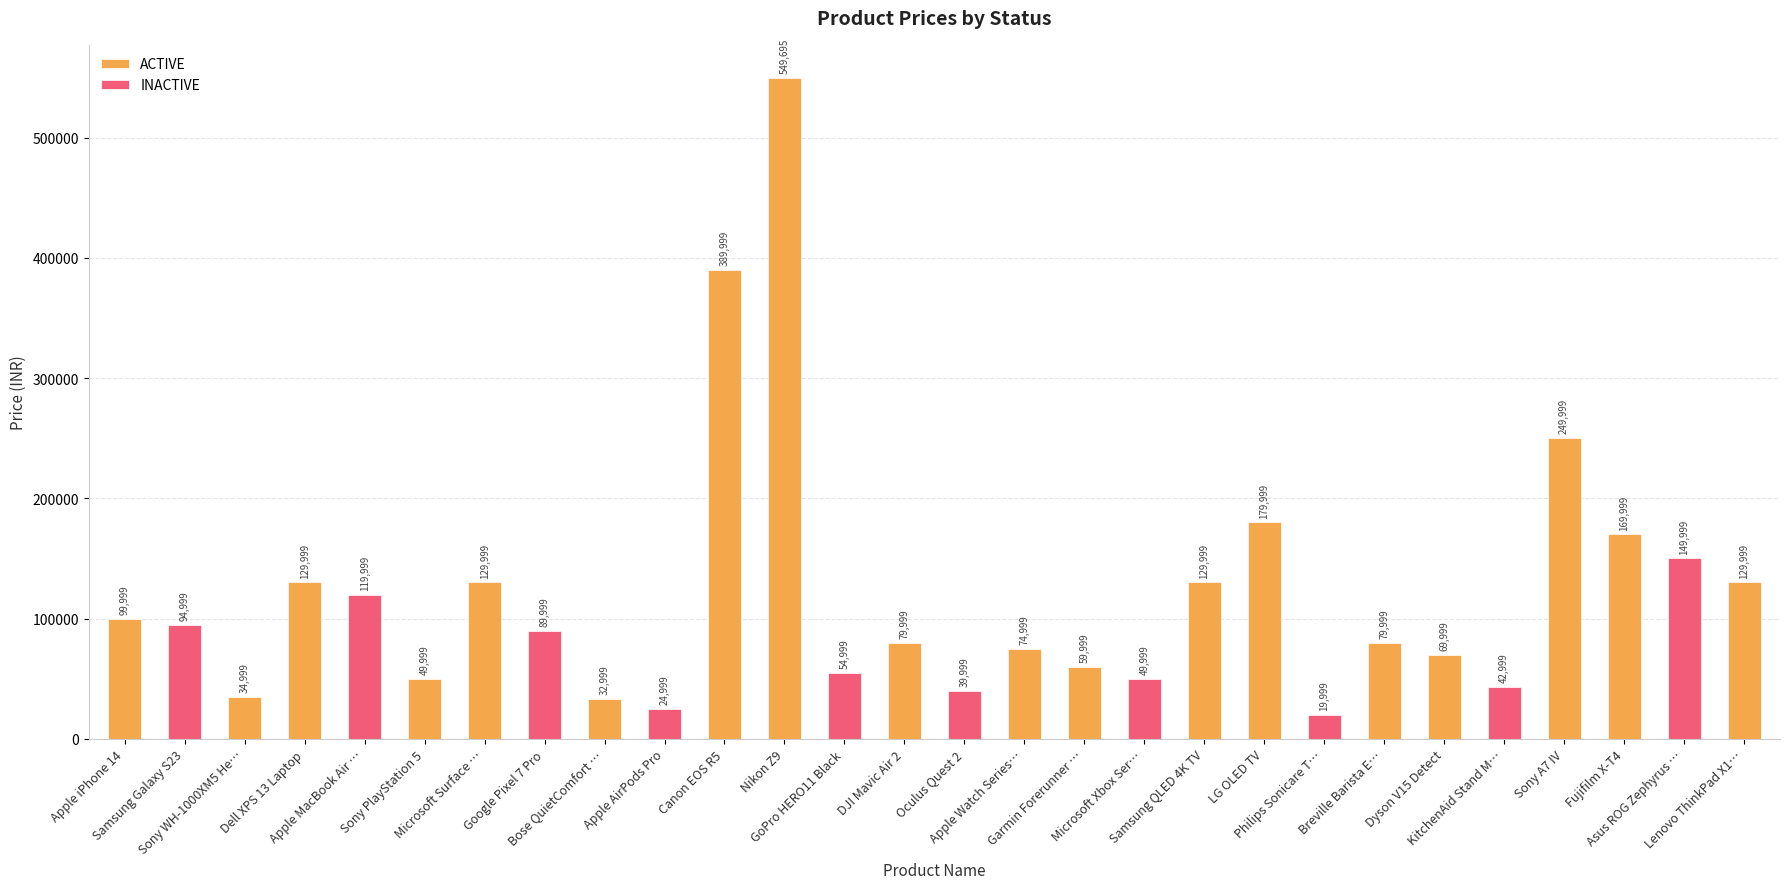

List the series in order of their peak value, highest first.

ACTIVE, INACTIVE